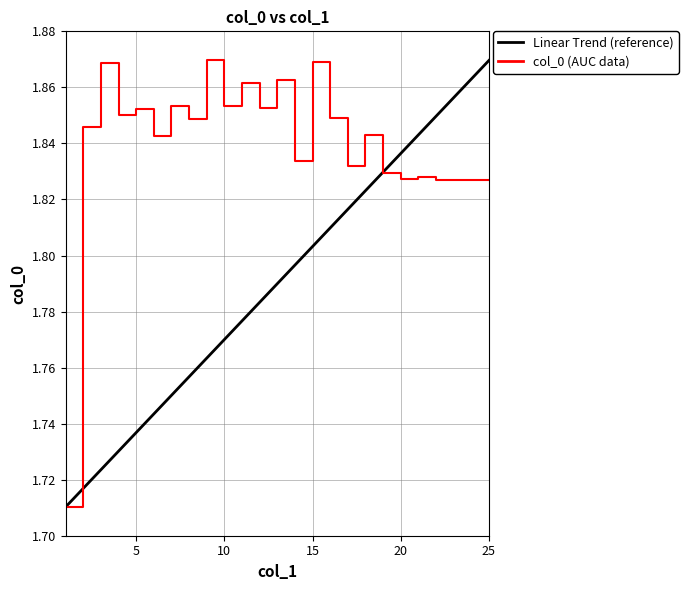

Which series has the largest total across all categories?

col_0 (AUC data)